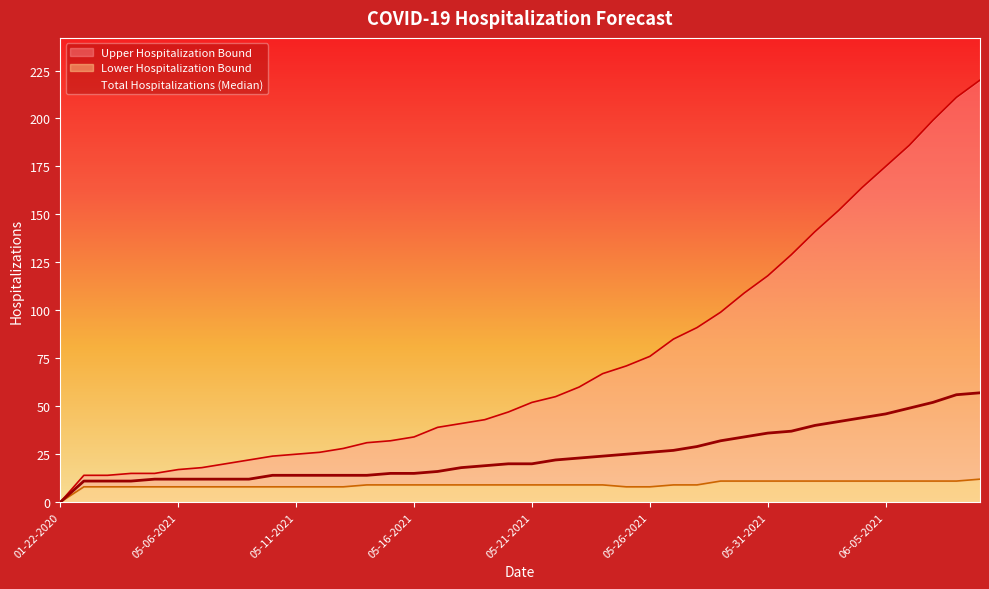

What is the difference between the second highest and minimum values in the Lower Hospitalization Bound series?

11